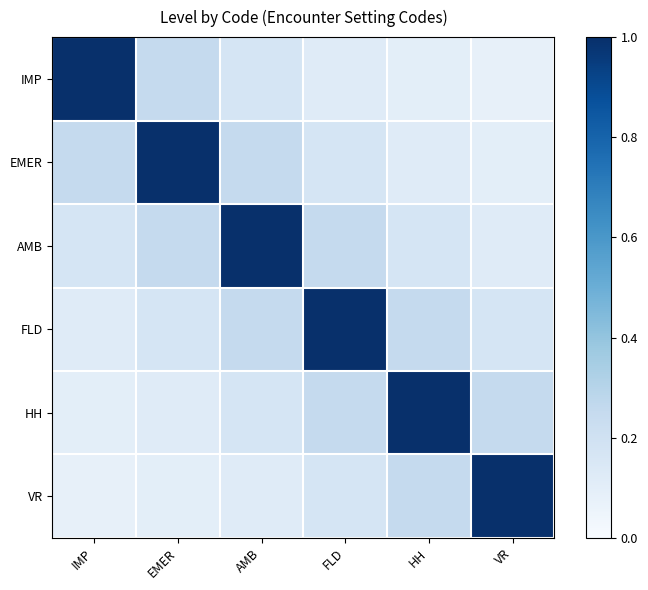

How many distinct data groups are displayed?

6